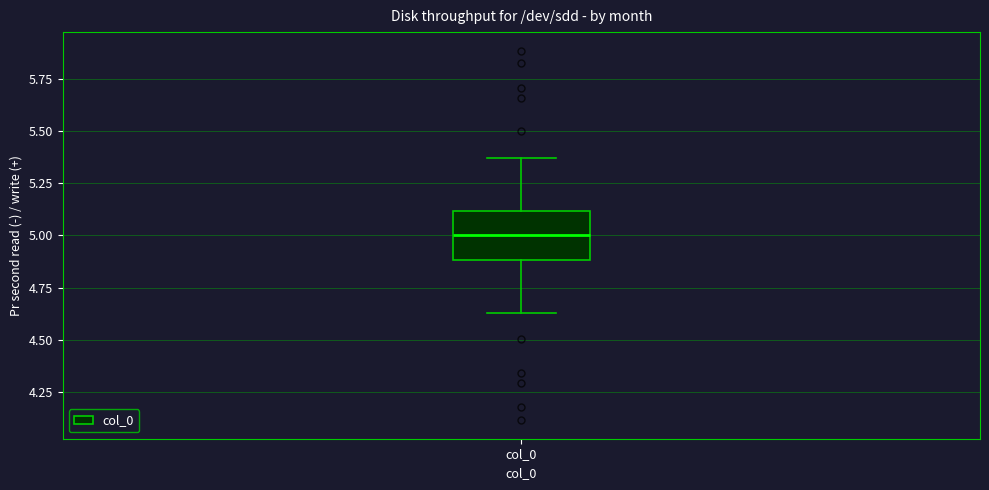

Where does the lower whisker of the box for col_0 end on the y-axis? The values are not printed on the chart, so give them approximately, as read against the axis.

4.65